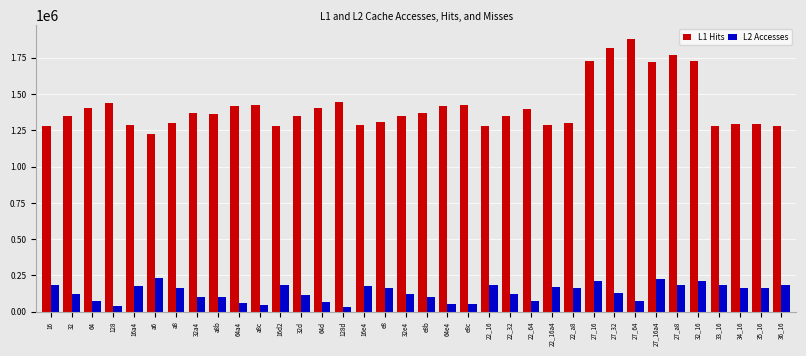

What is the total value across all series at 27_64?

1957803